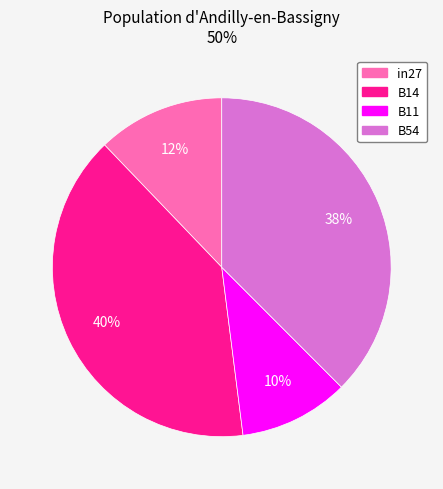

Count the number of slices in the pie.

4